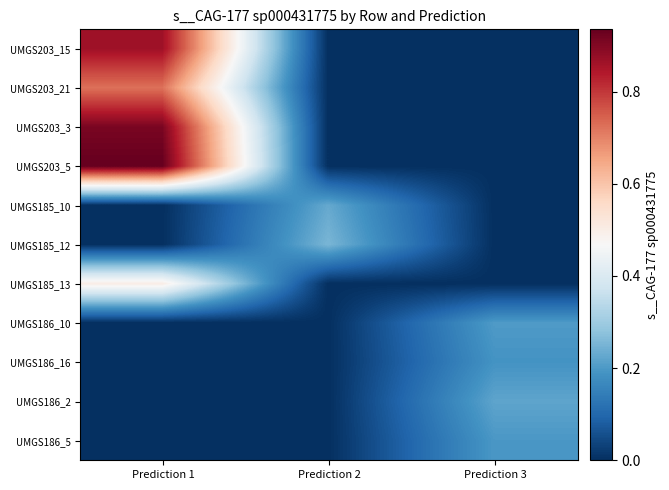

What is the spread (max minus min) of values at Prediction 2?

0.3